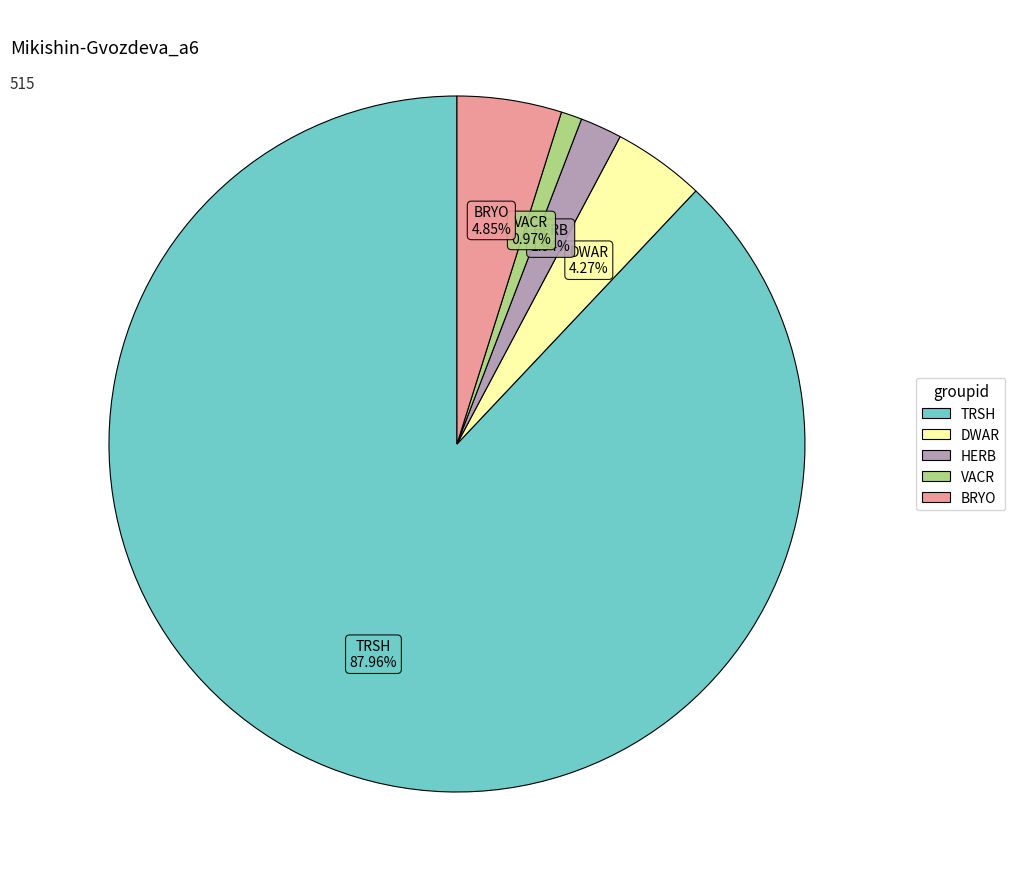

To the nearest percent, what portion does HERB represent?

2%